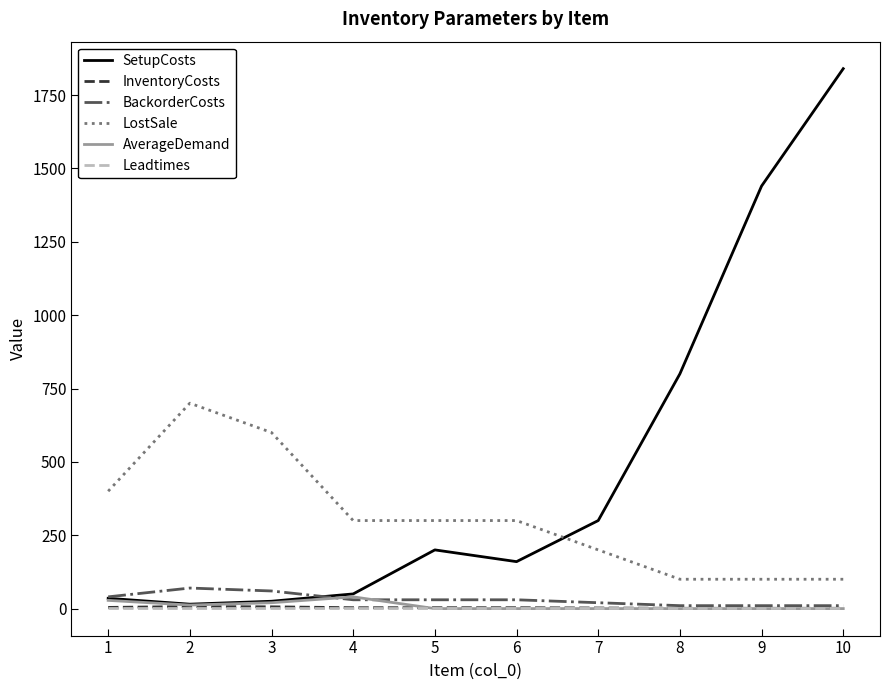

What is the maximum value shown in the chart?

1840